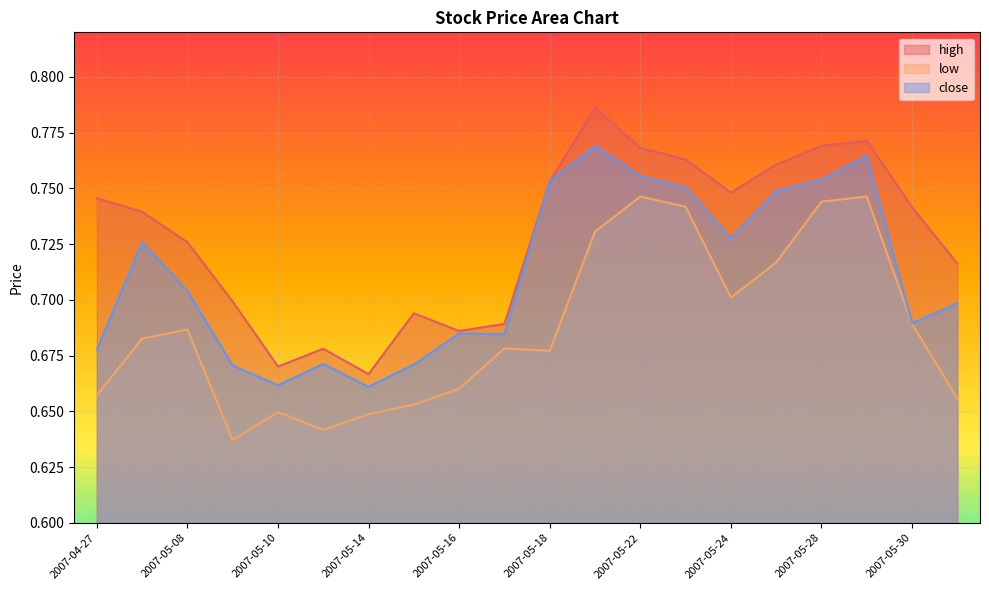

List the series in order of their overall mean, highest first.

high, close, low